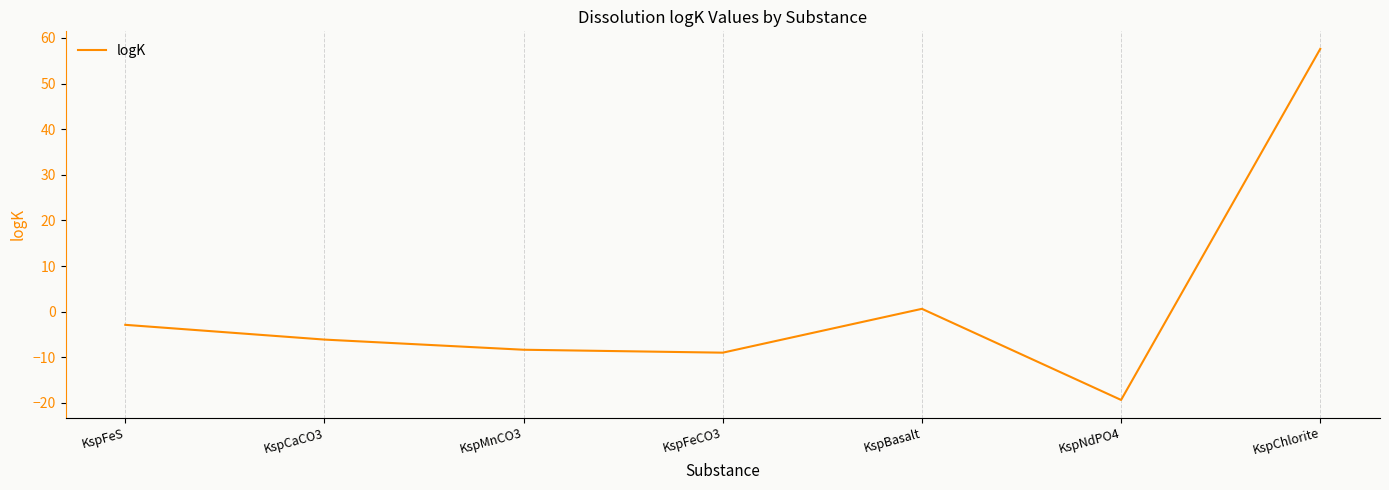

What is the smallest value displayed?

-19.3